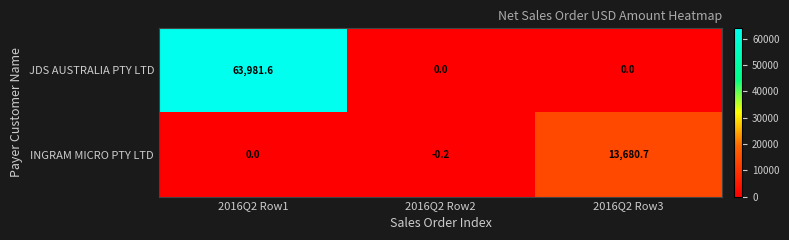

How many series are shown in this chart?

2